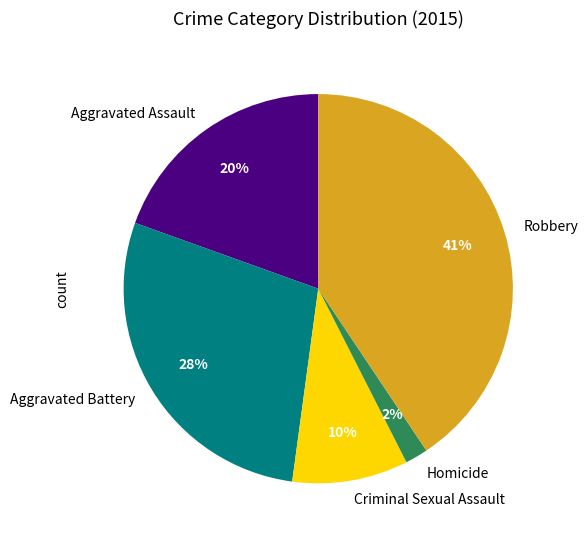

Which category has the biggest portion of the pie?

Robbery